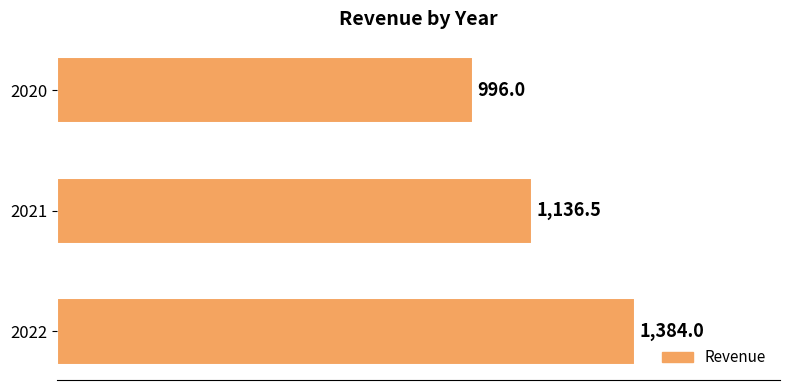

Is it true that the value at 2021 is 1136.5?

True